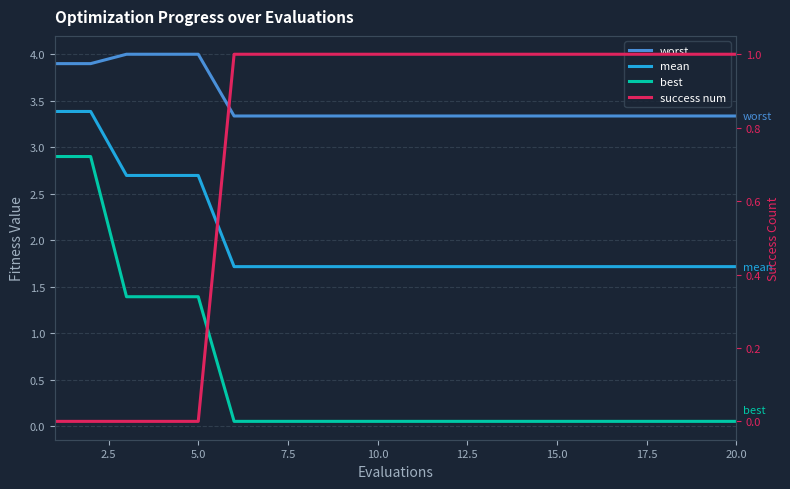

Which series has the widest spread of values?

best